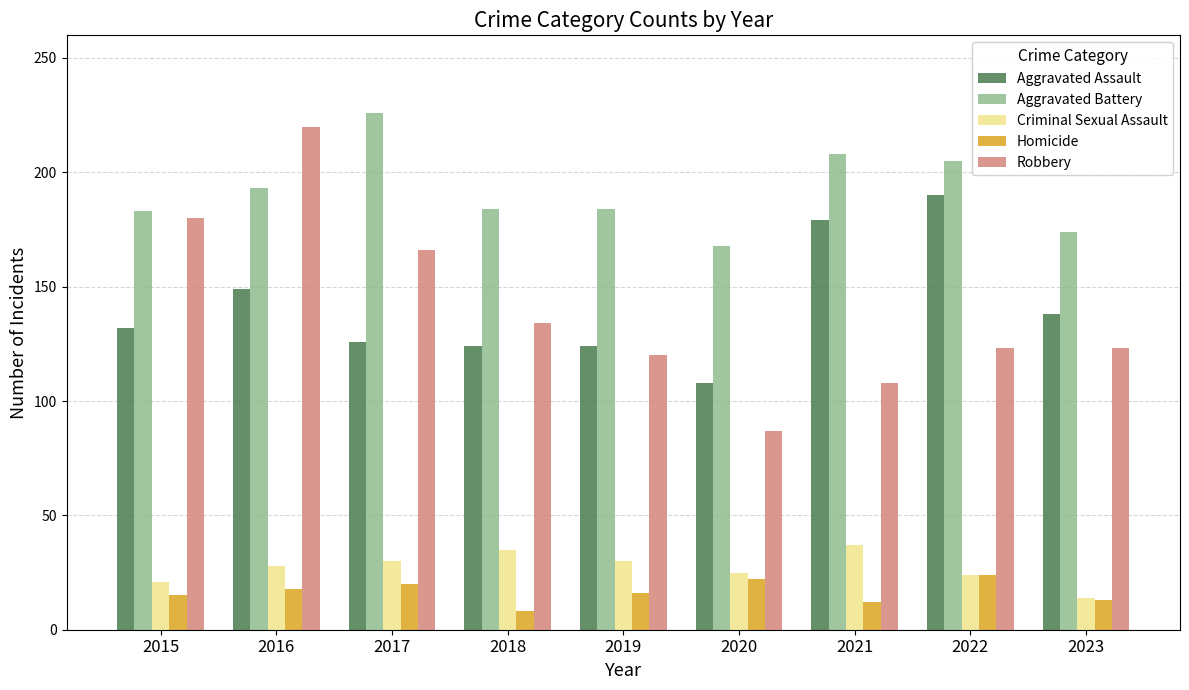

What is the value of the Robbery bar at the 1st from the left?

180